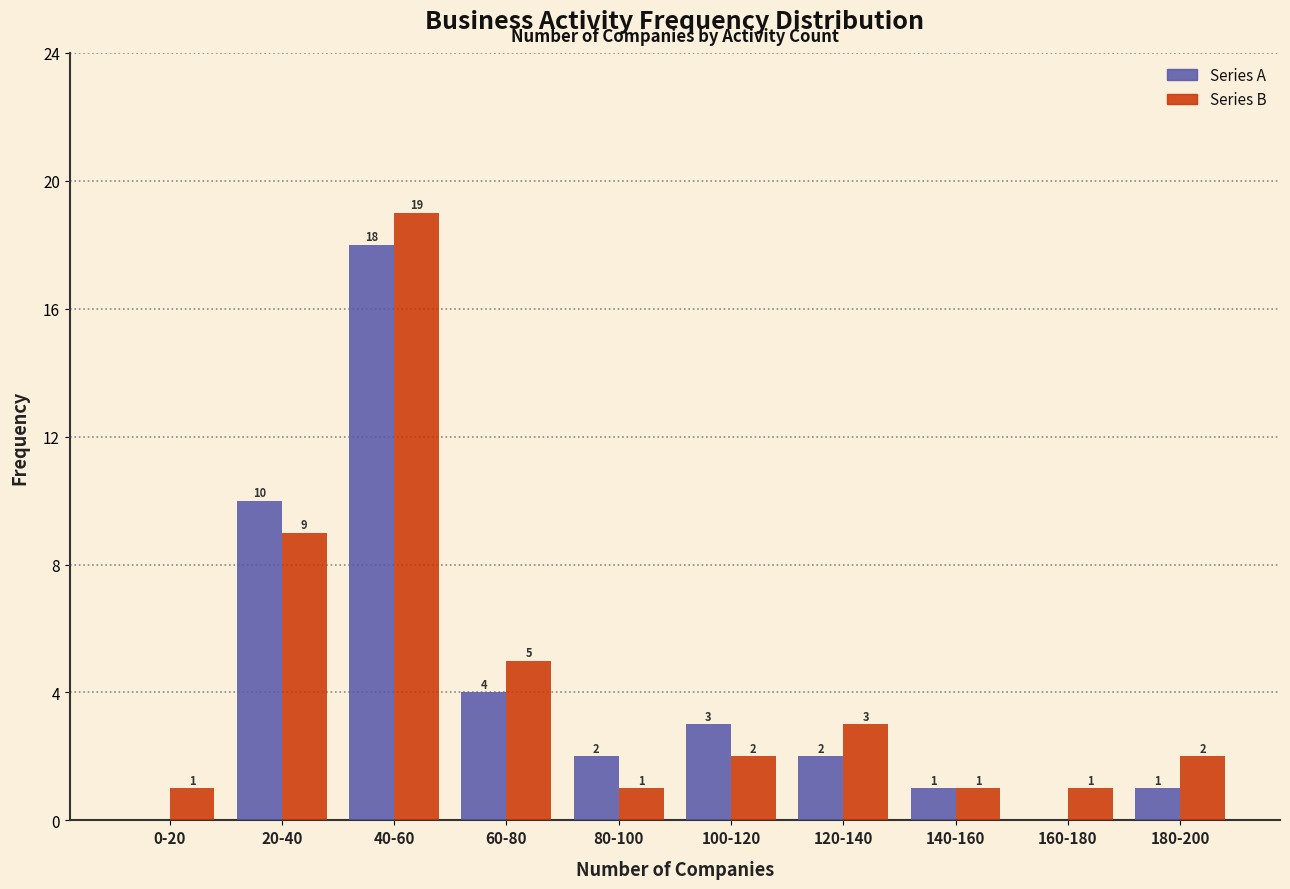

Reading left to right, what are all the values shown in this chart?

Series A: 0-20=0	20-40=10	40-60=18	60-80=4	80-100=2	100-120=3	120-140=2	140-160=1	160-180=0	180-200=1
Series B: 0-20=1	20-40=9	40-60=19	60-80=5	80-100=1	100-120=2	120-140=3	140-160=1	160-180=1	180-200=2